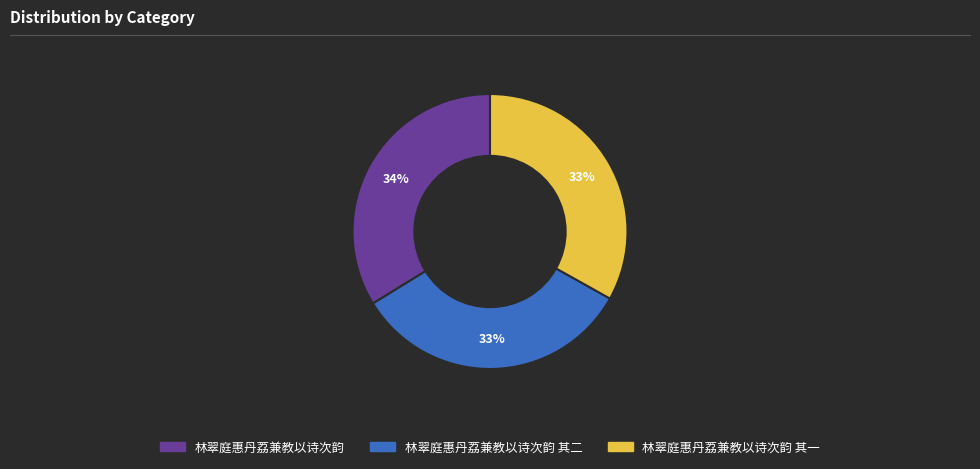

To the nearest percent, what is the average slice percentage?

33%